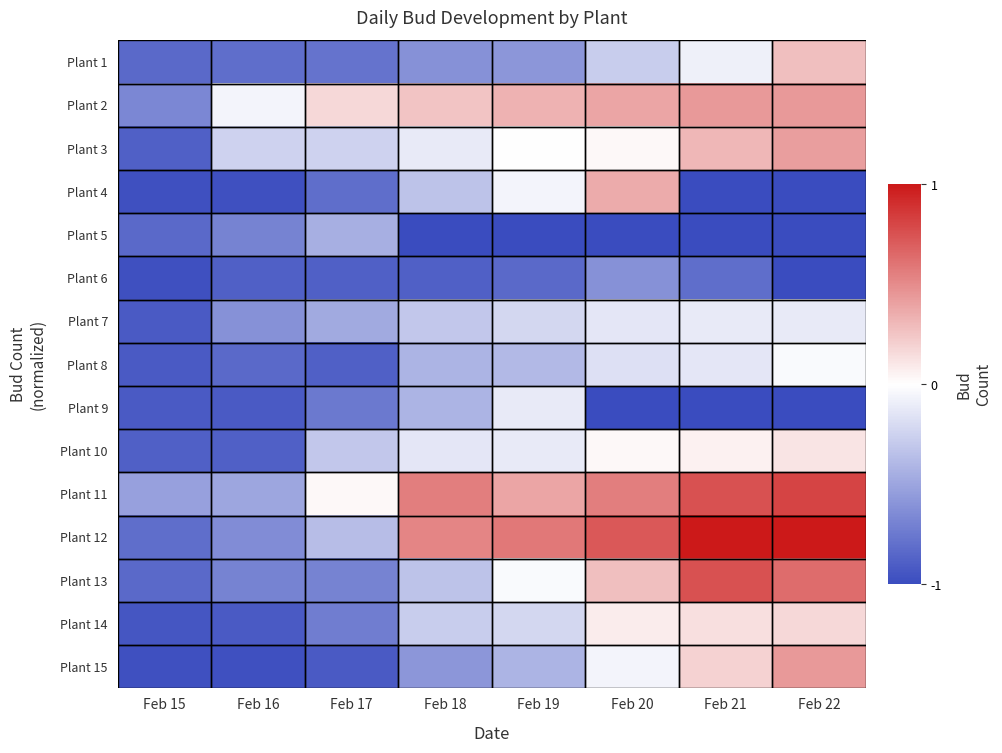

At which category is the sum across all series the highest?

Feb 22